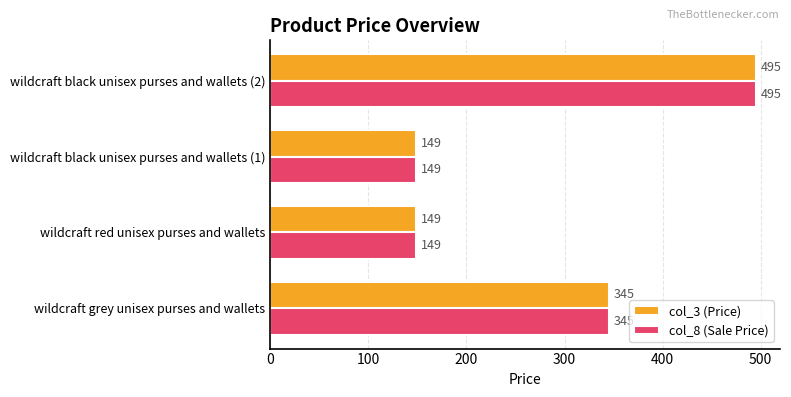

At which category is the sum across all series the highest?

wildcraft black unisex purses and wallets (2)